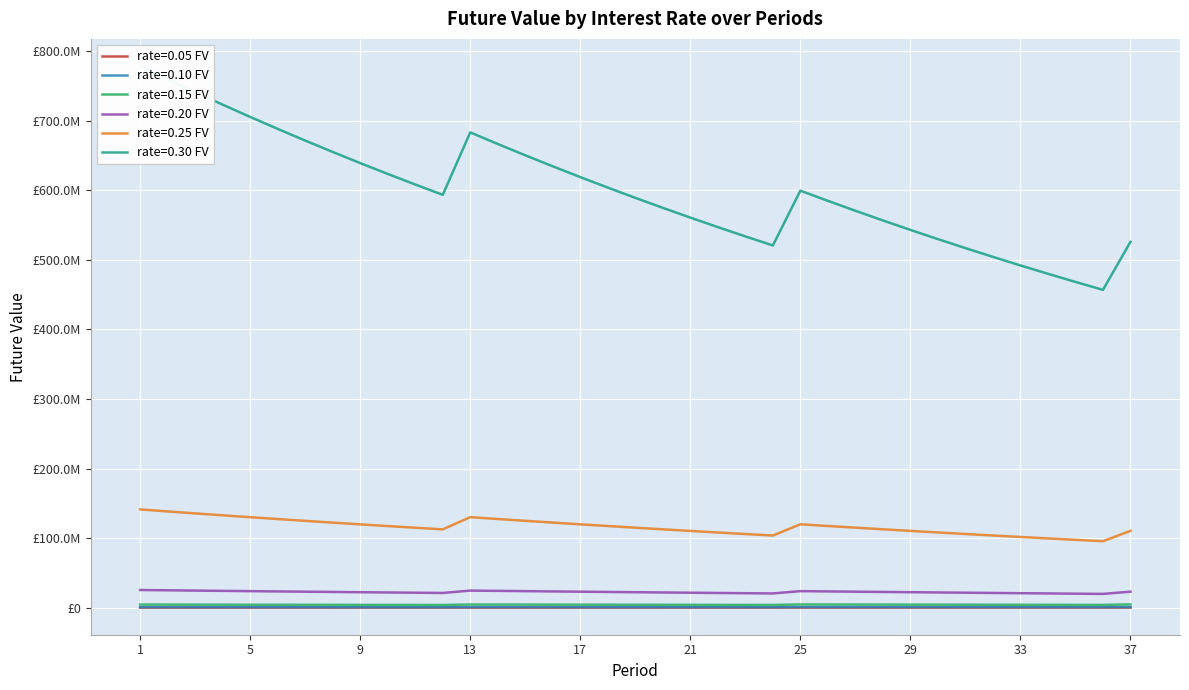

Which series has the largest range (max minus min)?

rate=0.30 FV